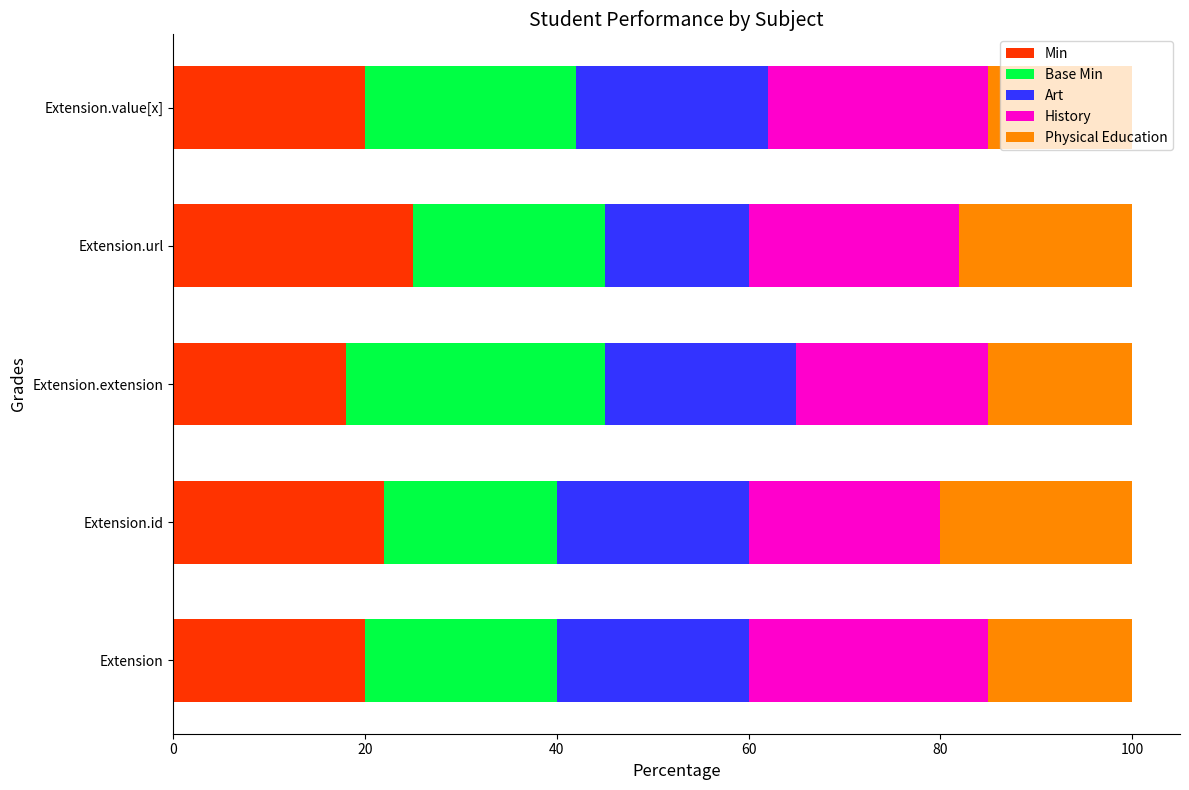

Read the Min value at Extension.

20